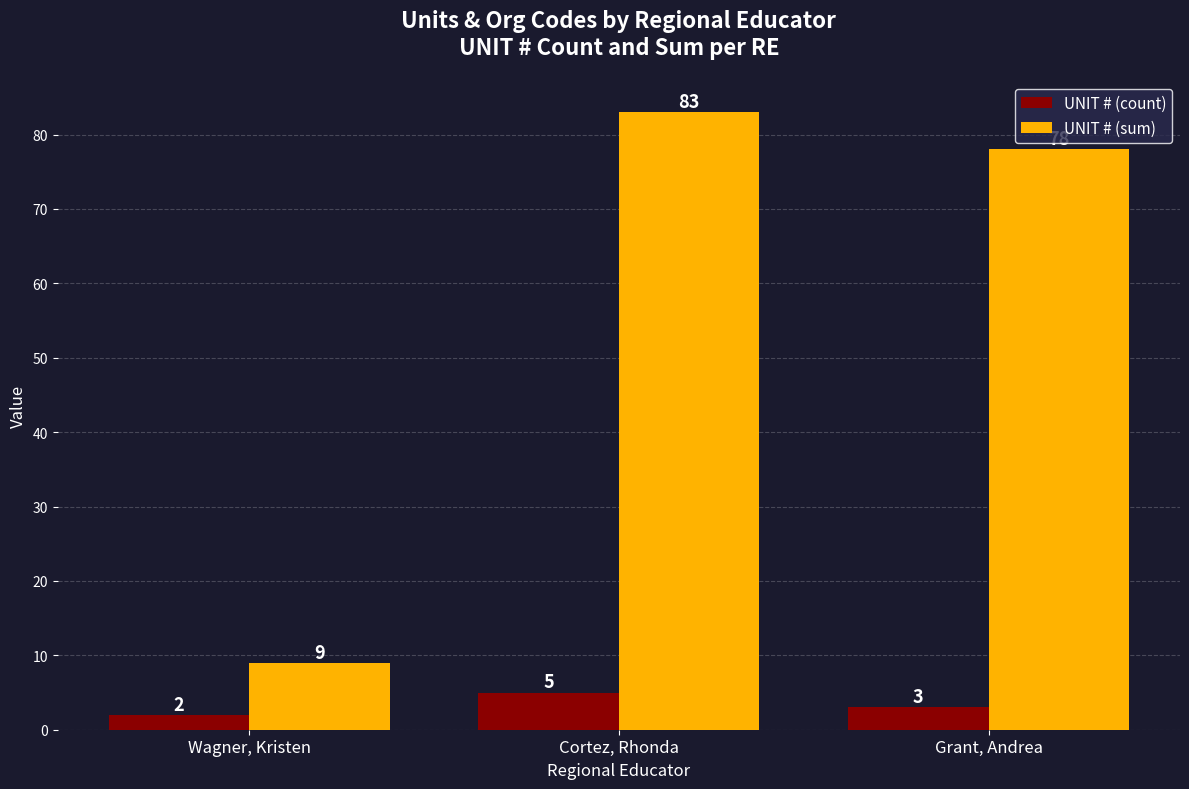

What is the sum of the UNIT # (count) values at Grant, Andrea and Cortez, Rhonda?

8